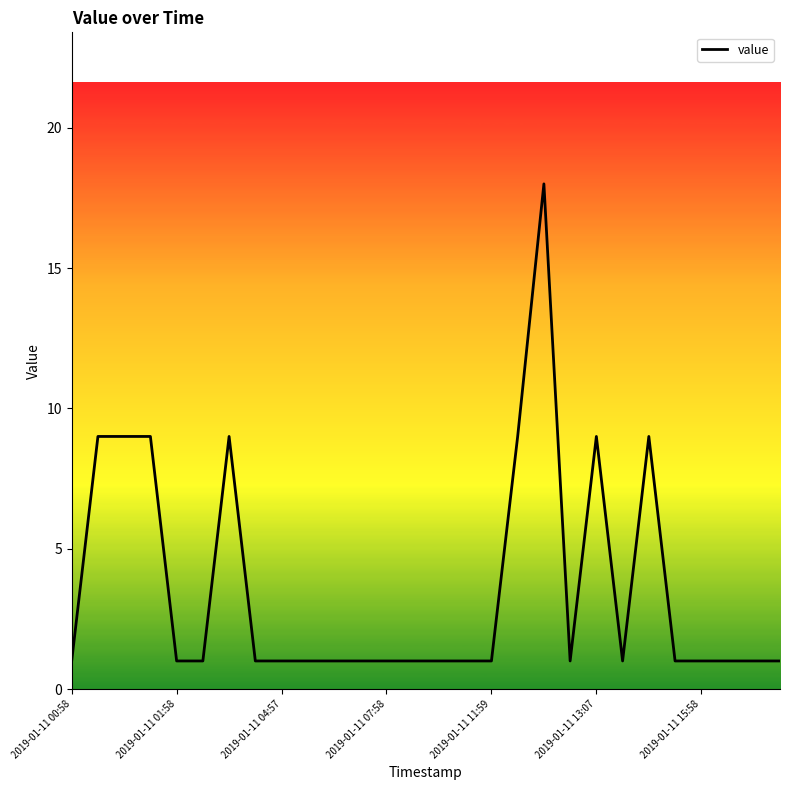

What is the greatest value displayed?

18